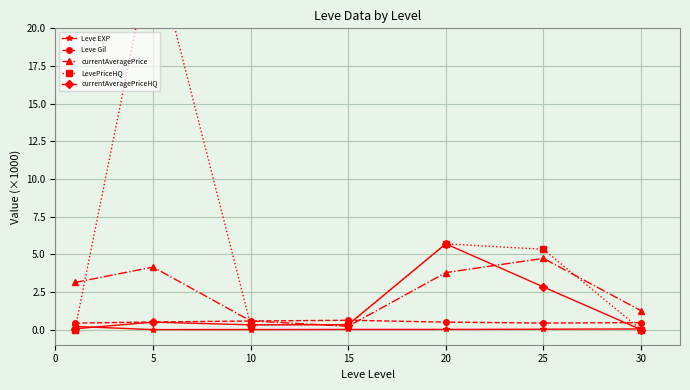

Between 20 and 15, which is larger?

15